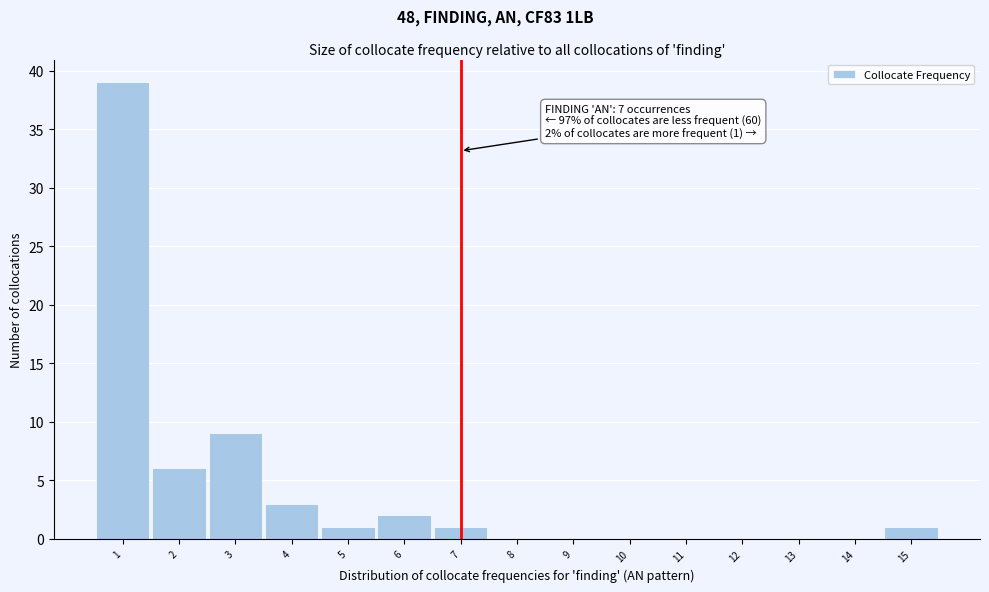

Which range on the x-axis has the tallest bar?

0.5 to 1.5